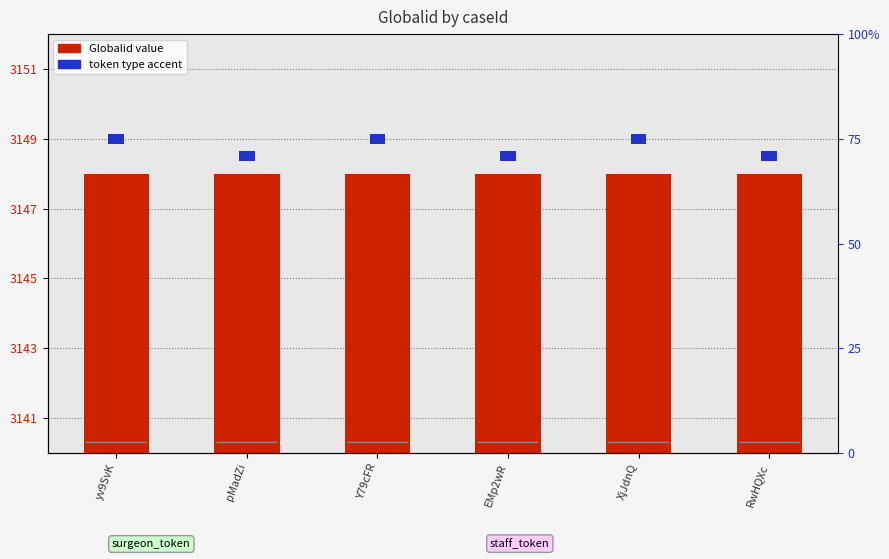

Which series has the largest total across all categories?

Globalid (transformed count)